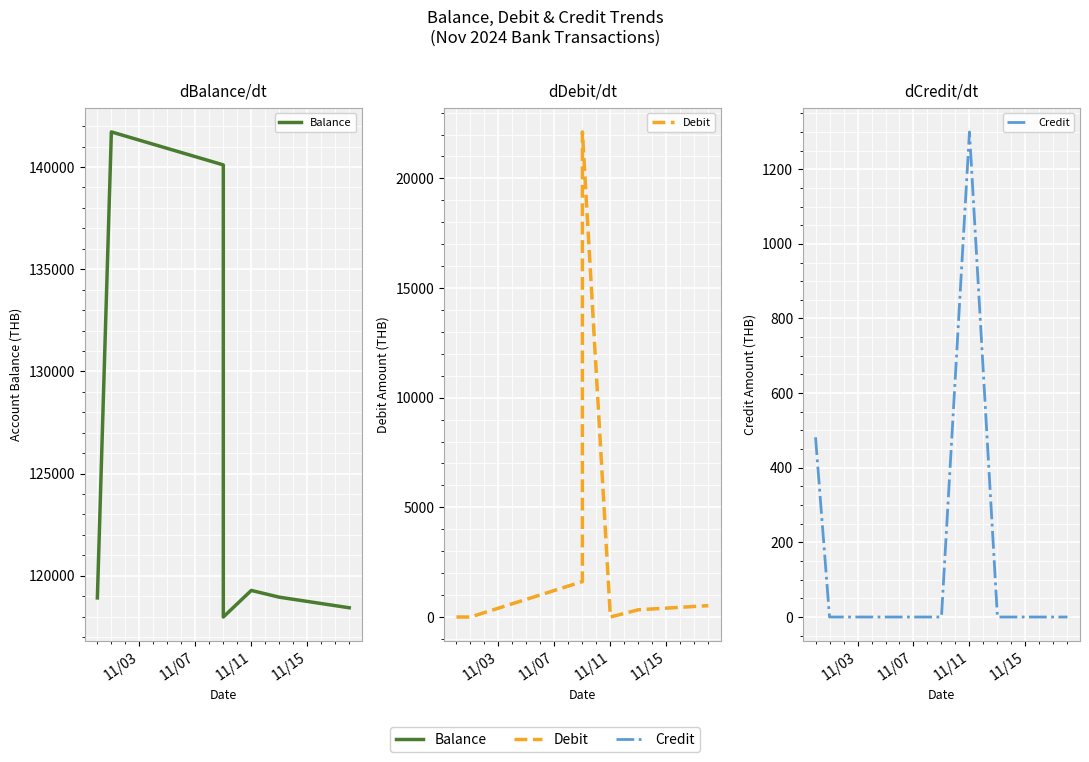

How many lines are shown in the chart?

3